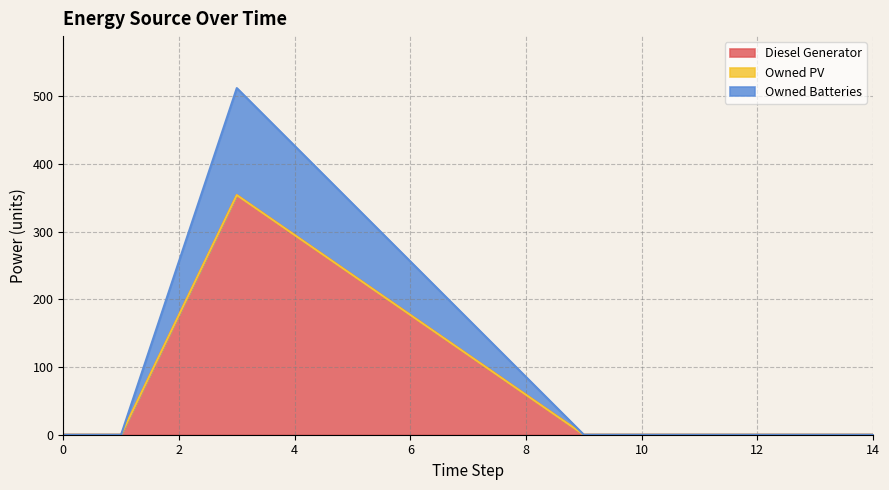

Is it true that Diesel Generator equals 0 at 14?

True